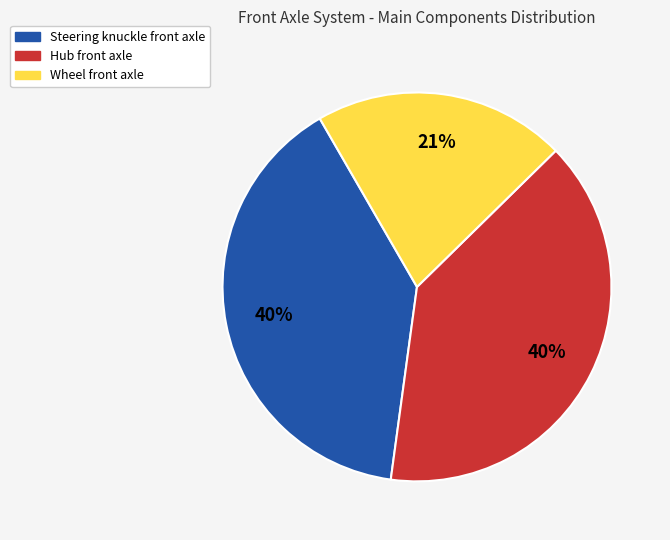

To the nearest percent, what is the difference between the largest and smallest slice percentages?

19%